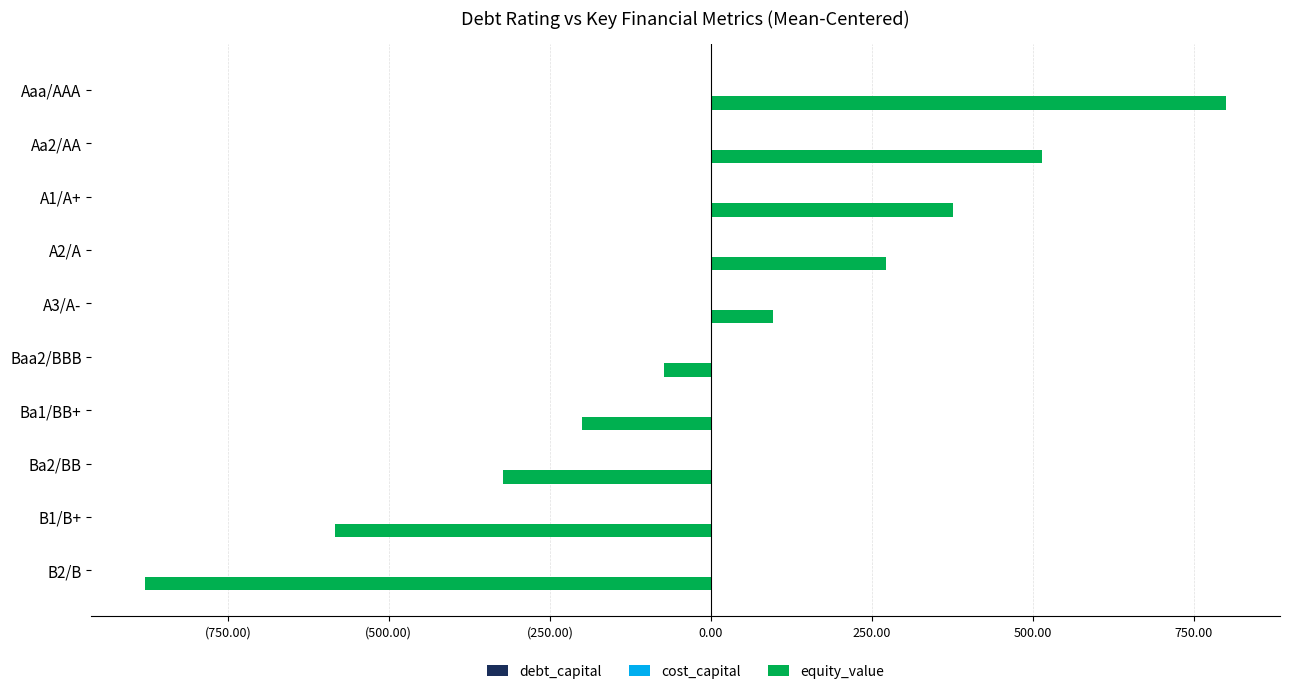

What are all the series names shown in the legend?

debt_capital, cost_capital, equity_value